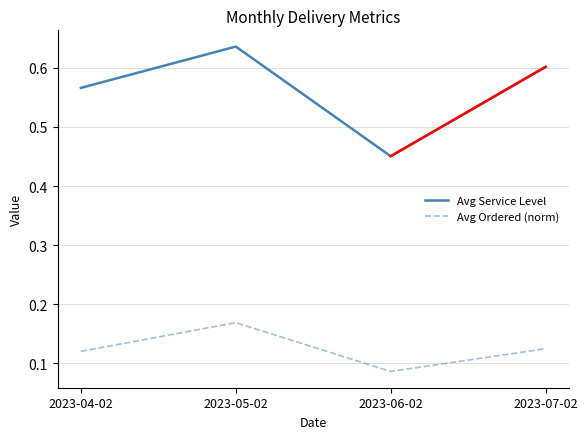

At which label is Avg Service Level closest to 0?

2023-06-02